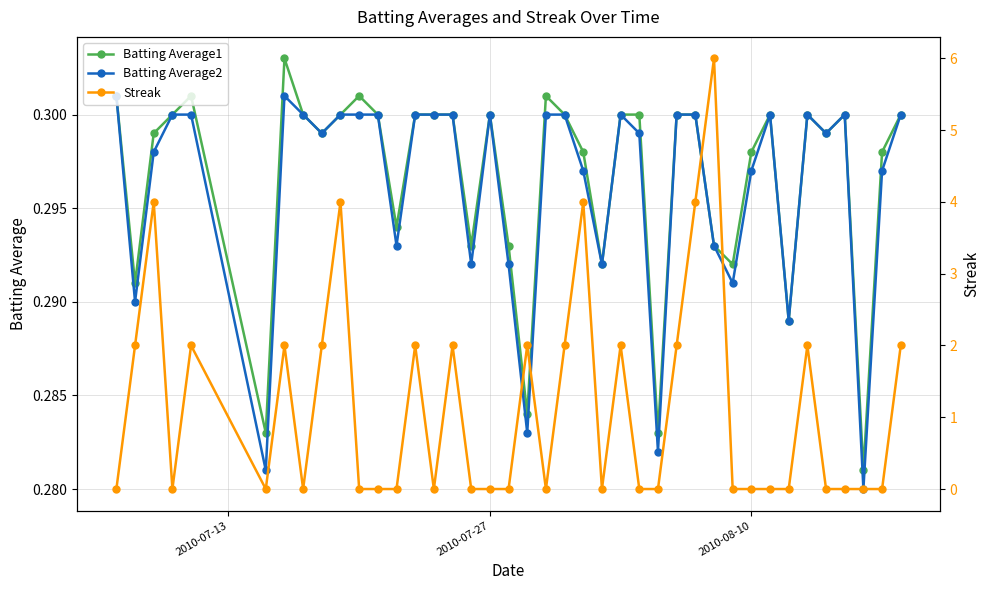

True or false: Batting Average1 has more than 0 points higher than both neighbors.

True